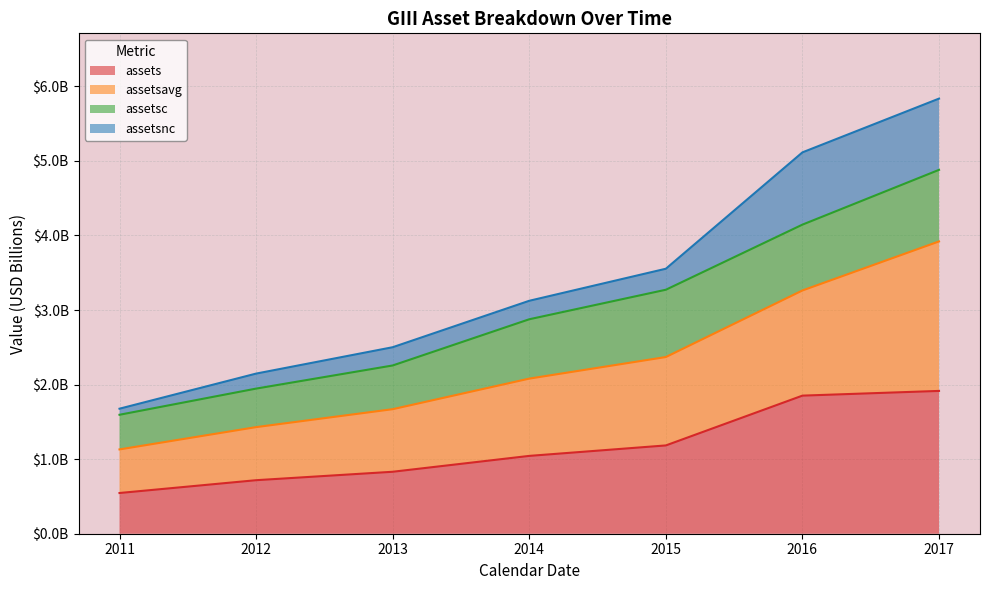

What is the label of the 2nd point from the right?

2016-12-31